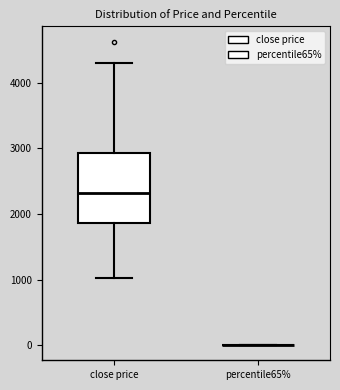

Which box is the tallest, from its lower edge to its upper edge?

close price